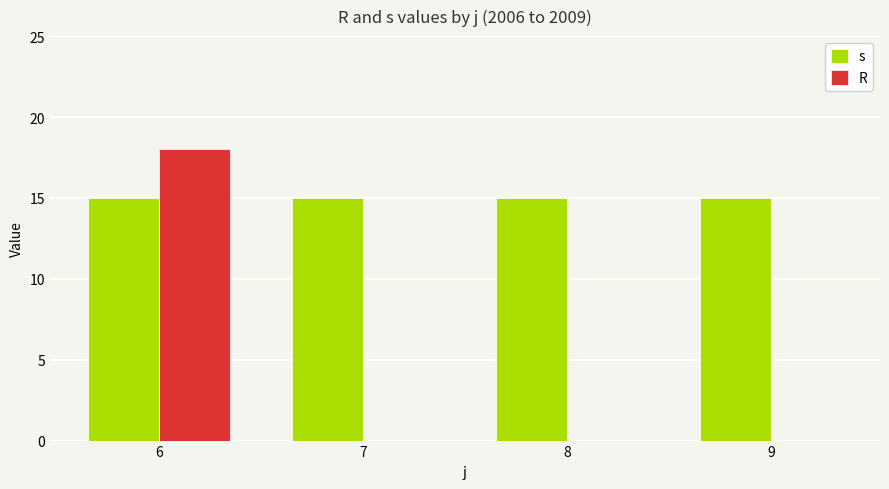

What is the sum of all R values?

18